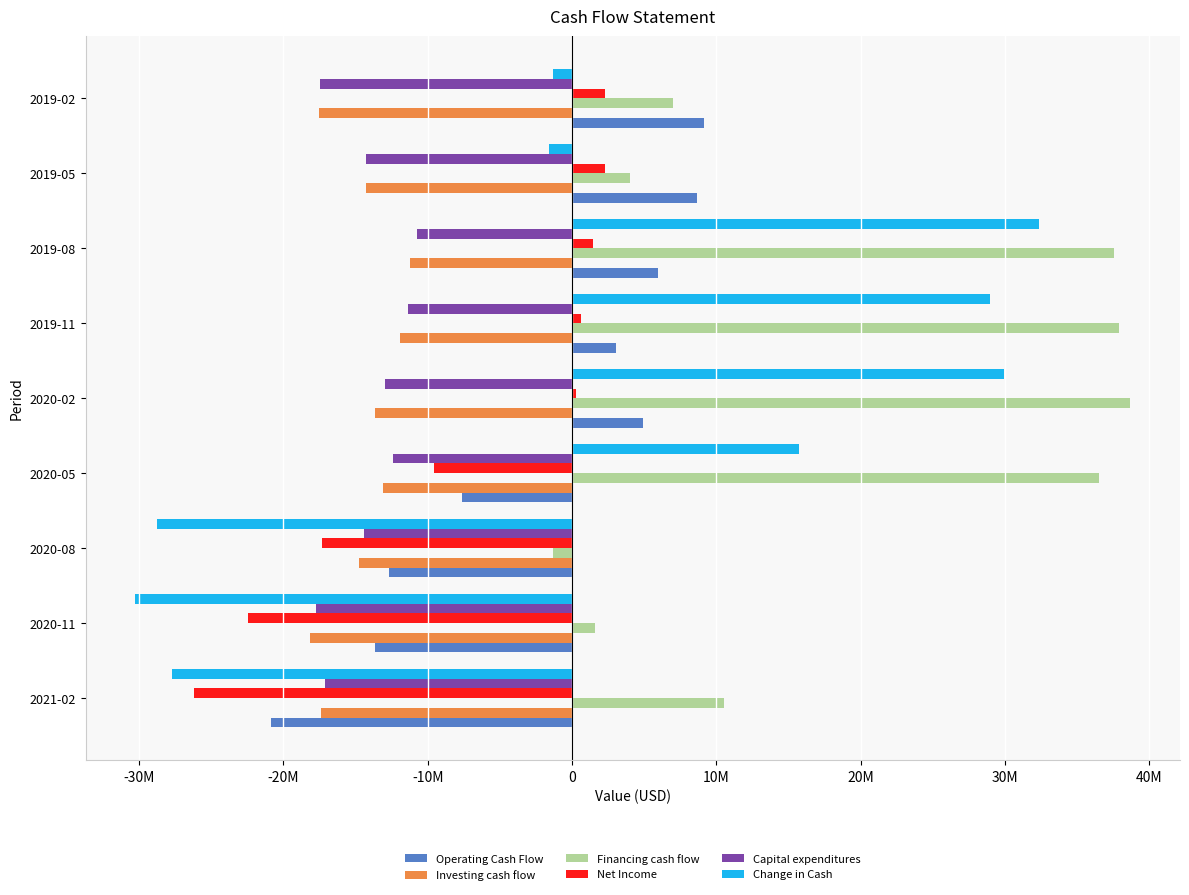

What are all the series names shown in the legend?

Operating Cash Flow, Investing cash flow, Financing cash flow, Net Income, Capital expenditures, Change in Cash